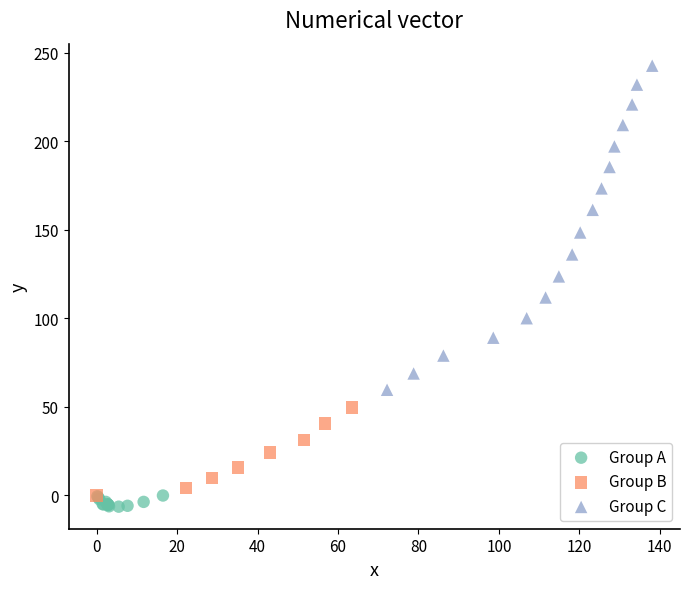

Which series contains the highest Y value?

Group C